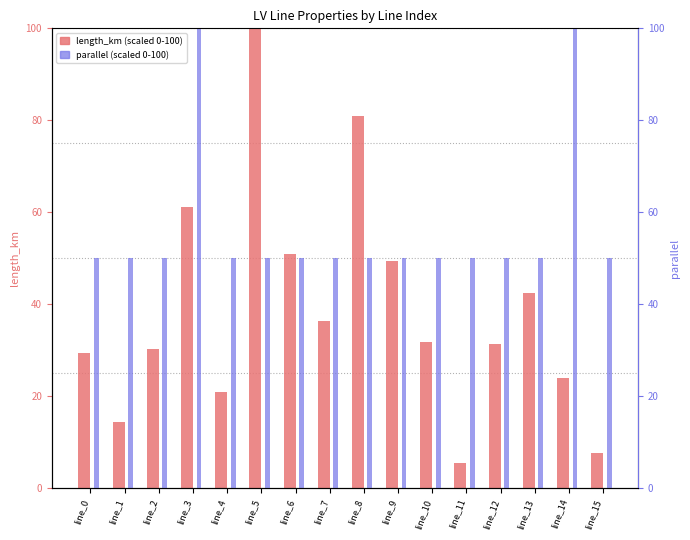

What are all the series names shown in the legend?

length_km (scaled), parallel (scaled)